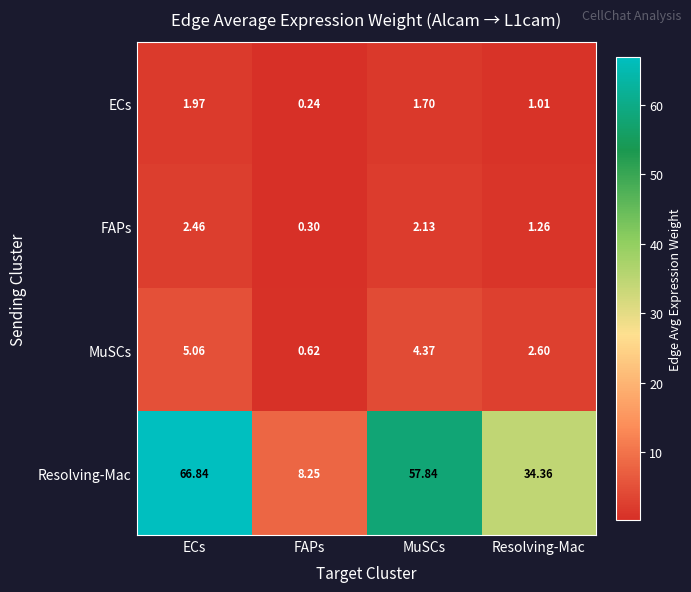

At MuSCs, list the series in order from smallest to largest.

ECs, FAPs, MuSCs, Resolving-Mac